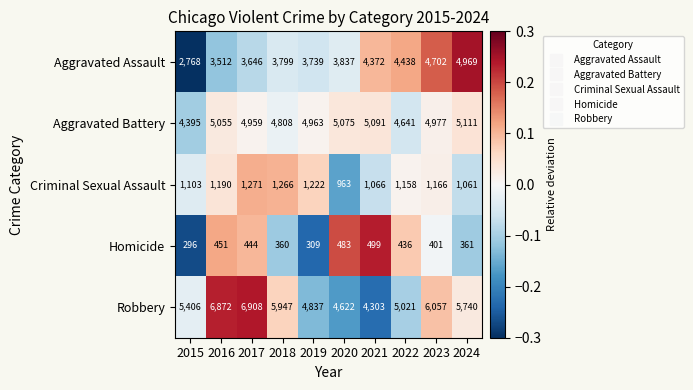

What is the average value of the Homicide series?

404